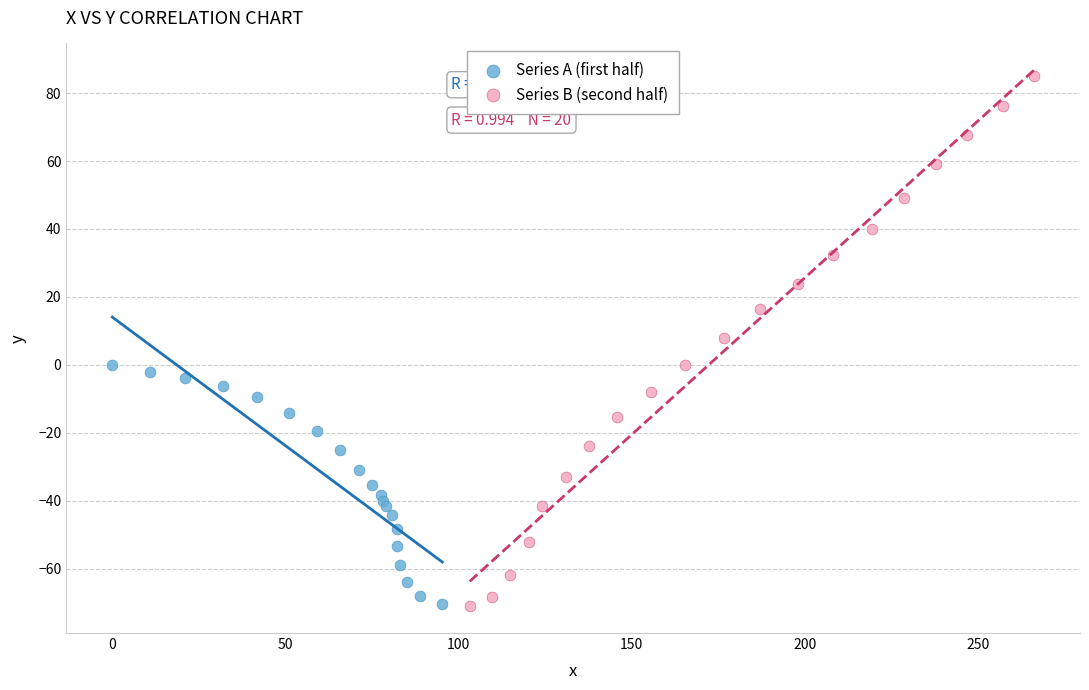

What are all the series names shown in the legend?

Series A (first half), Series B (second half)